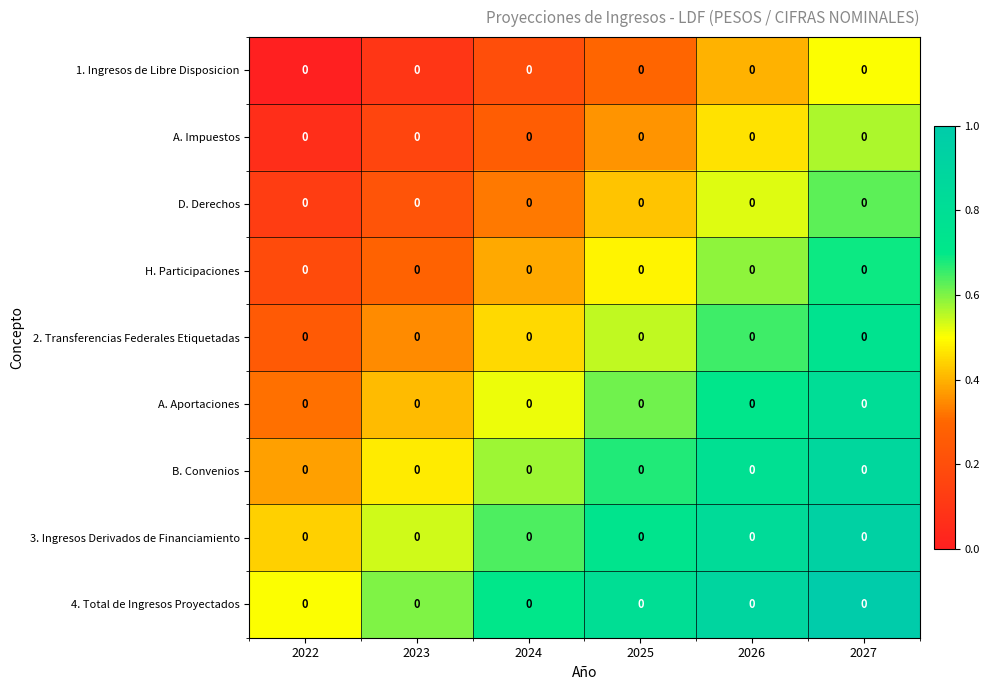

Between 2023 and 2027, which is larger?

2027